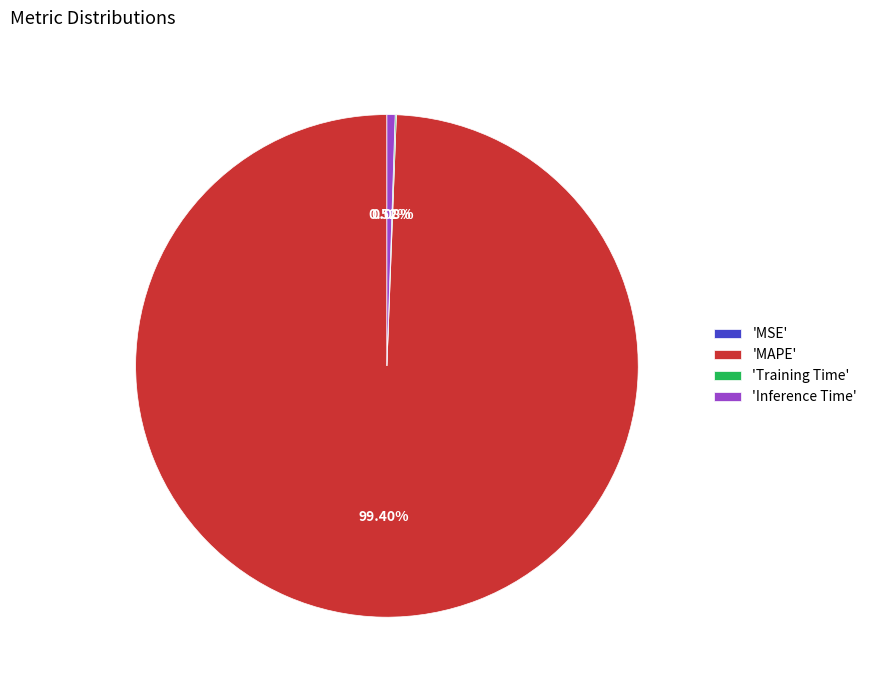

Is there any slice that represents more than half of the pie?

Yes